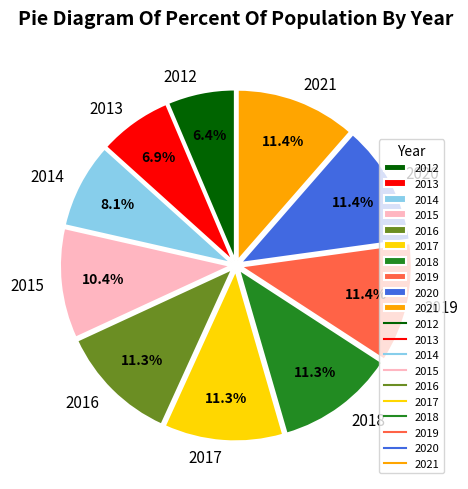

To the nearest percent, what is the average slice percentage?

10%